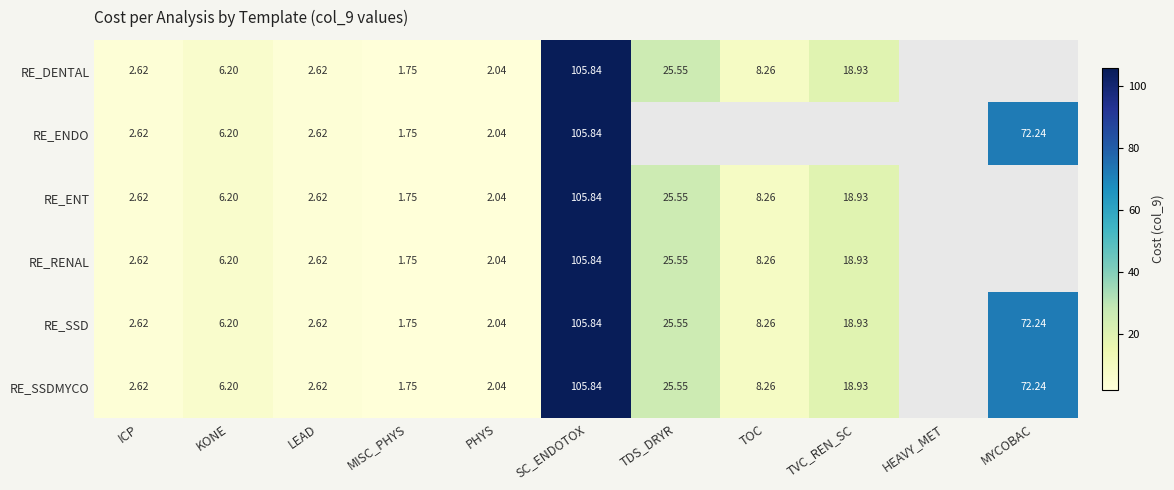

Is the value of RE_SSDMYCO at KONE greater than the value of RE_ENT at TOC?

No